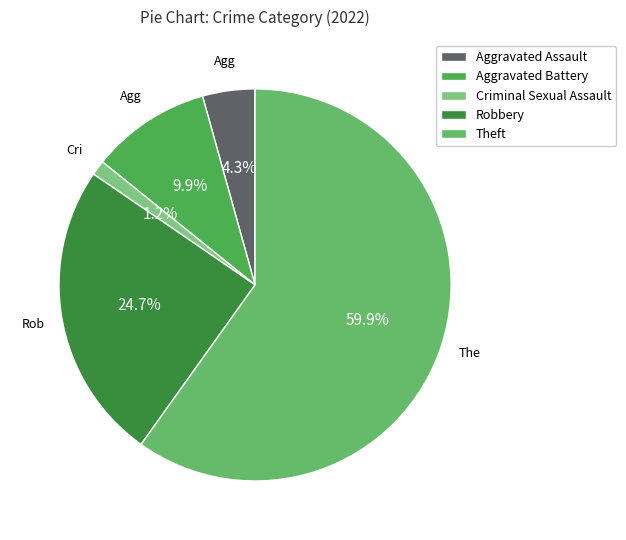

Is the sum of Criminal Sexual Assault and Aggravated Battery greater than half?

No